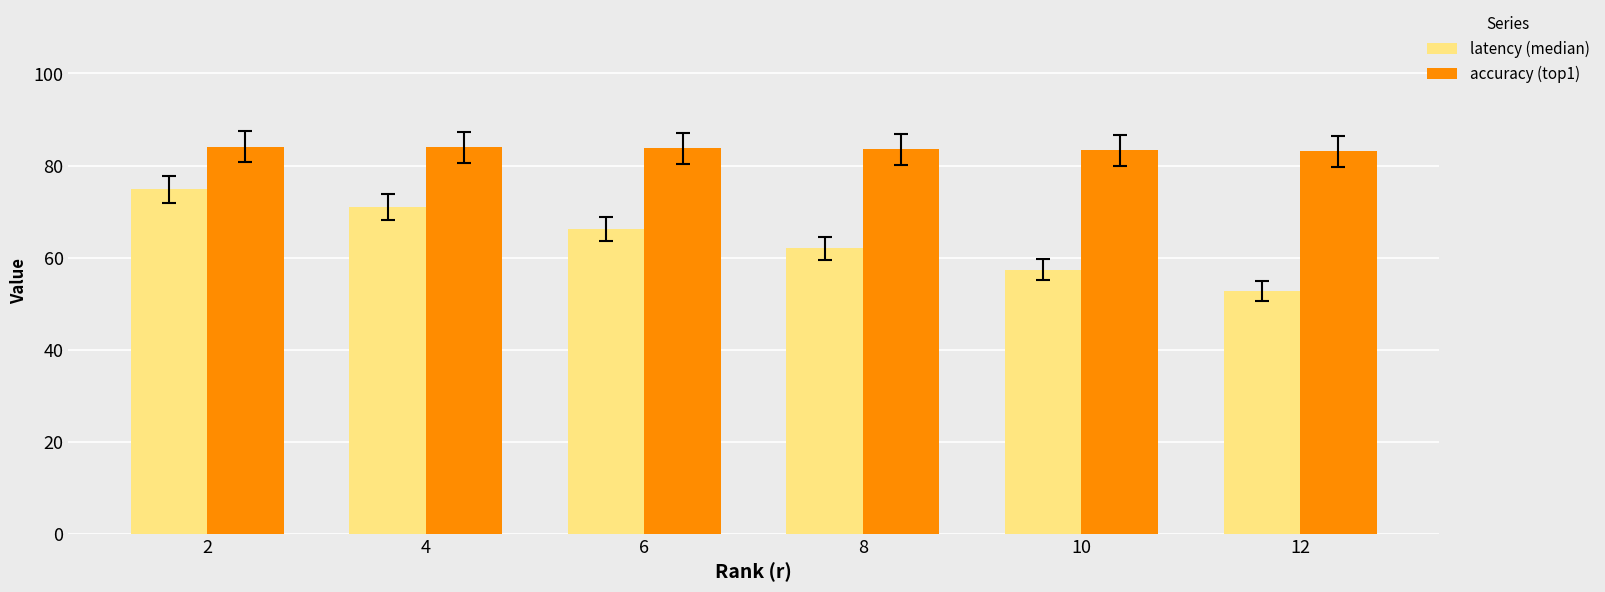

True or false: accuracy (top1) has a value of 84.1 at 2.

True